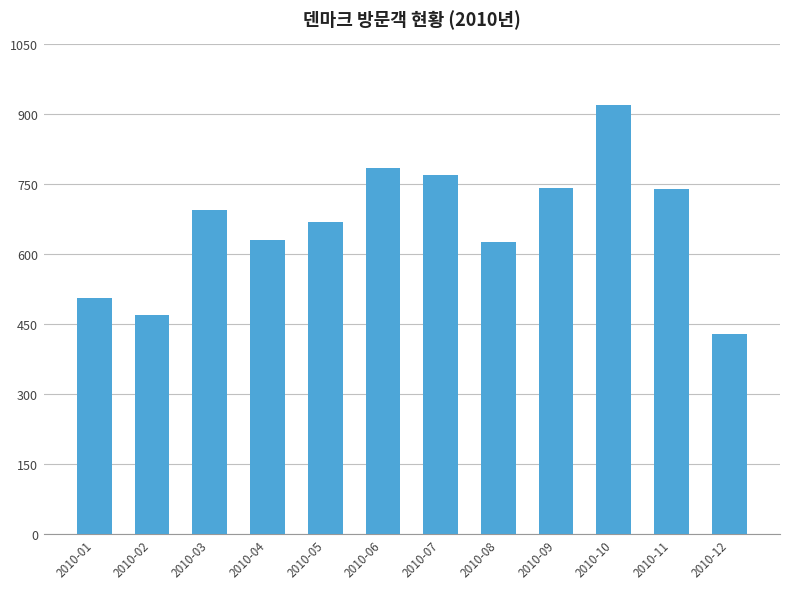

What is the value of the 3rd bar from the left?

695